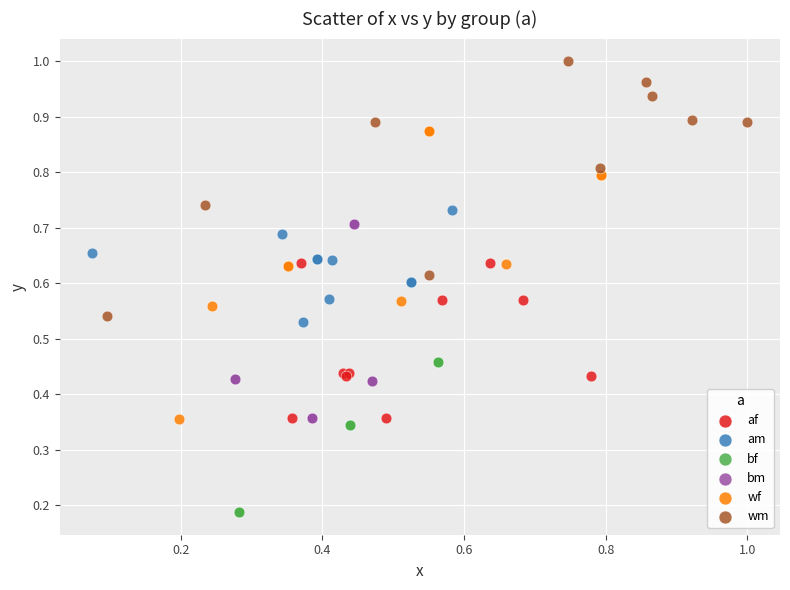

Which series has the largest Y range (max minus min)?

wf